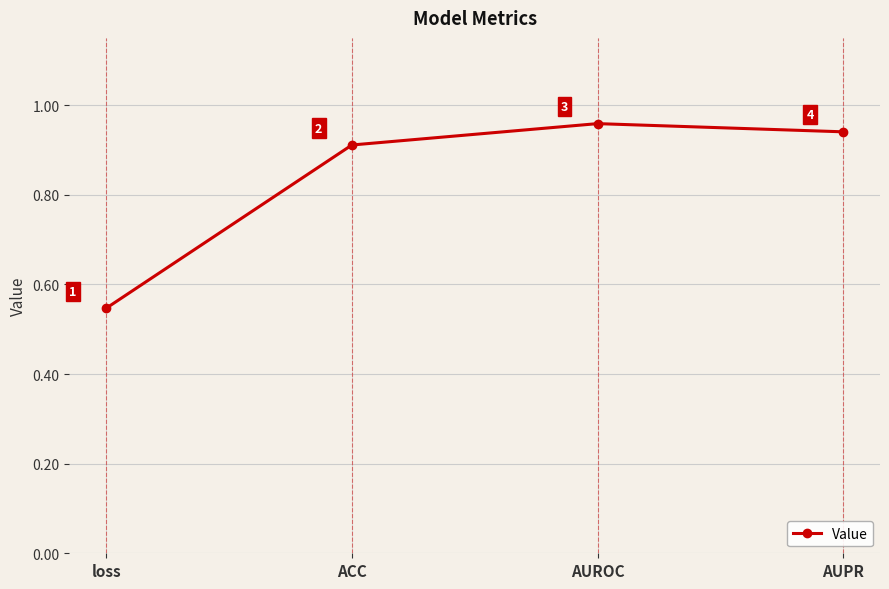

The chart shows a value of 0.8 at loss. True or false?

False